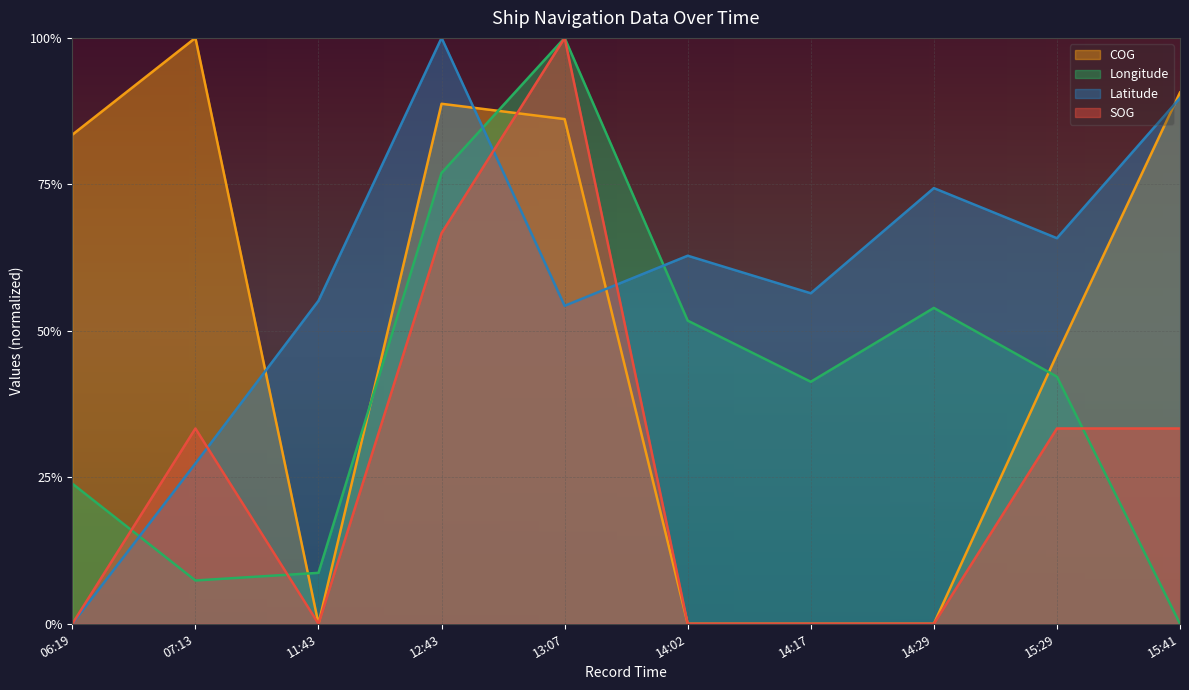

Rank the categories by SOG value from highest to lowest.

13:07, 12:43, 07:13, 15:29, 15:41, 06:19, 11:43, 14:02, 14:17, 14:29